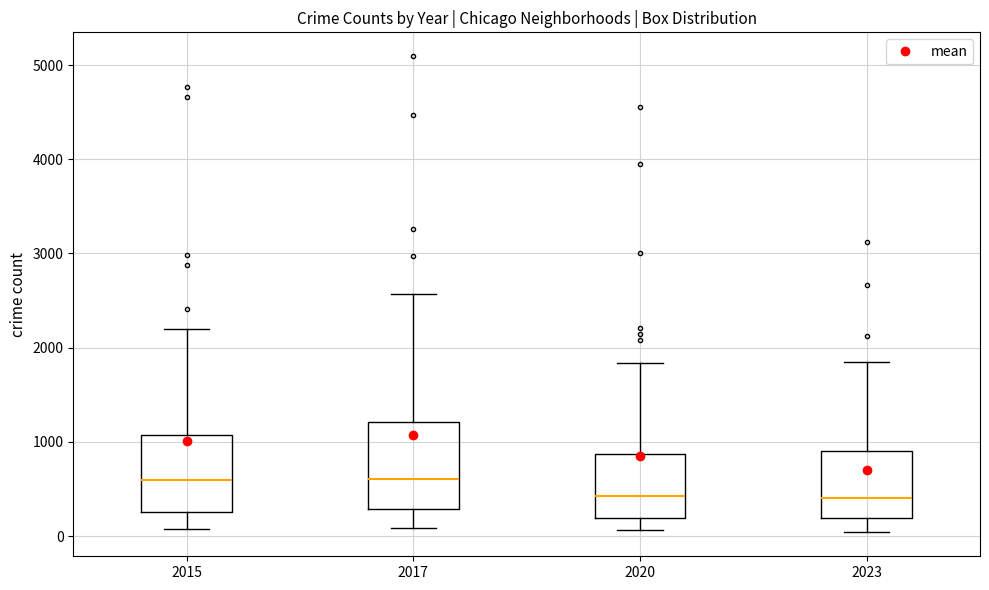

Where does the median line of the box at x = 2023 sit on the y-axis? The values are not printed on the chart, so give them approximately, as read against the axis.

400